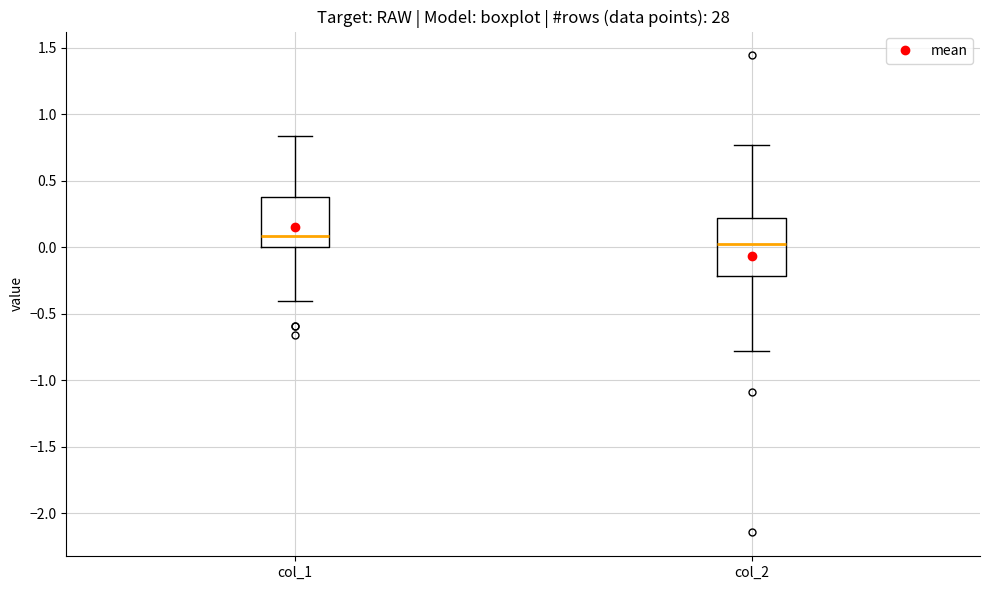

Reading left to right, read every box against the y-axis: the position of its median line, the range the box covers, and the ends of its whiskers. The values are not printed on the chart, so give them approximately, as read against the axis.

col_1: median 0.10, box 0.00 to 0.40, whiskers -0.40 to 0.85
col_2: median 0.00, box -0.20 to 0.20, whiskers -0.80 to 0.75